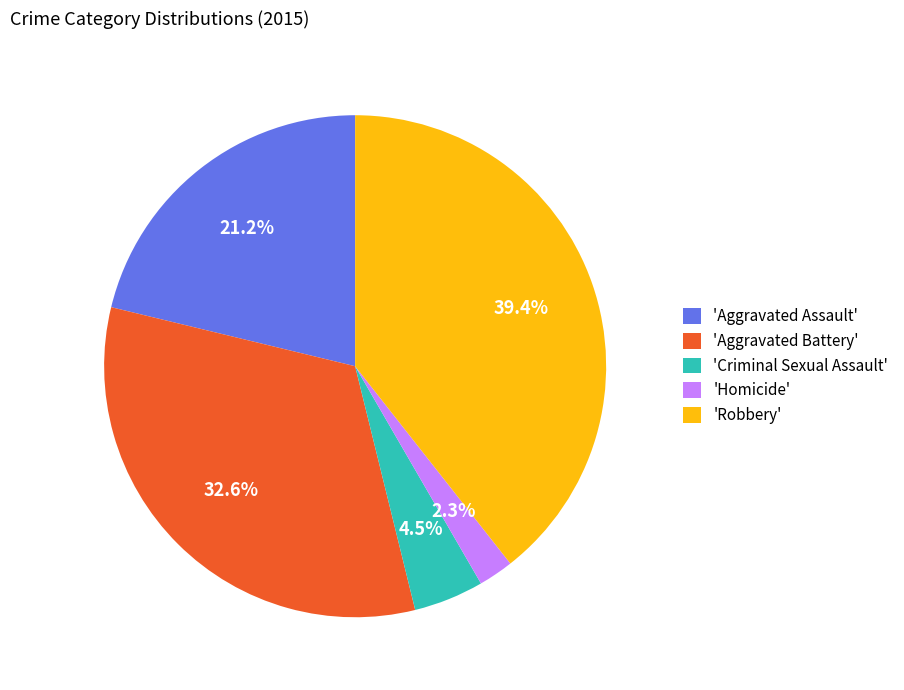

How many slices are in this pie chart?

5